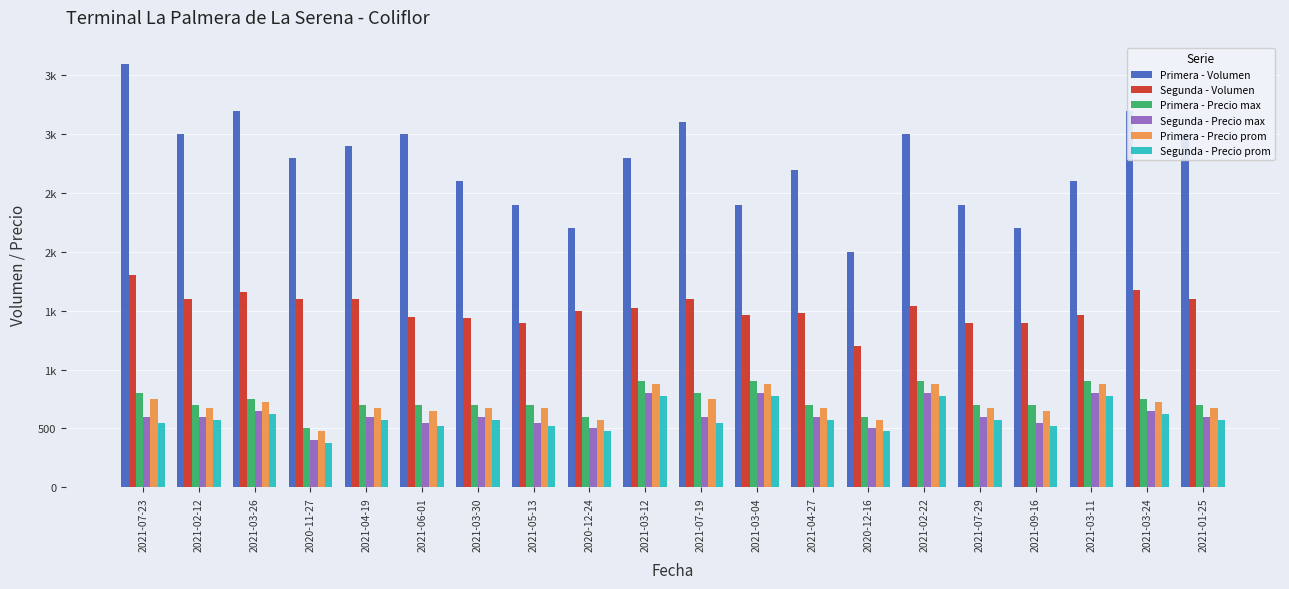

At which category is the sum across all series the highest?

2021-07-23